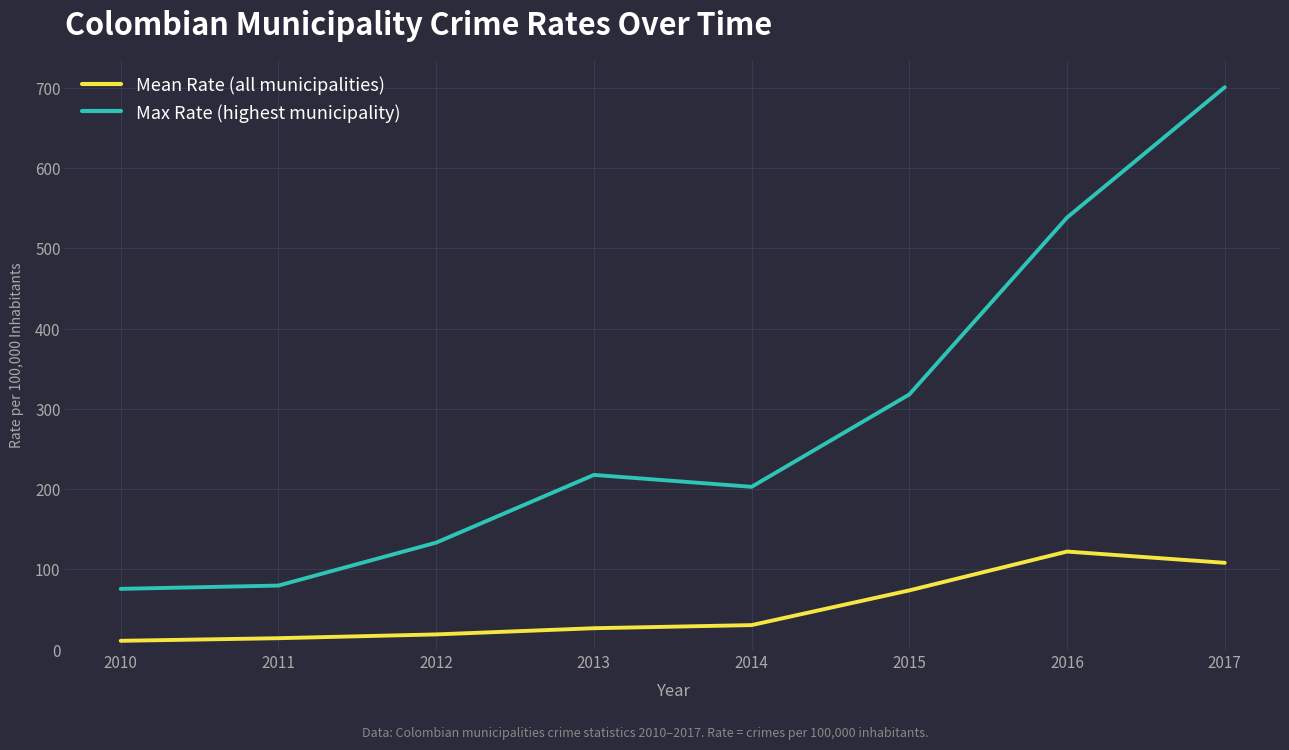

What is the approximate value of Max Rate (highest municipality) at 2017?

700.8